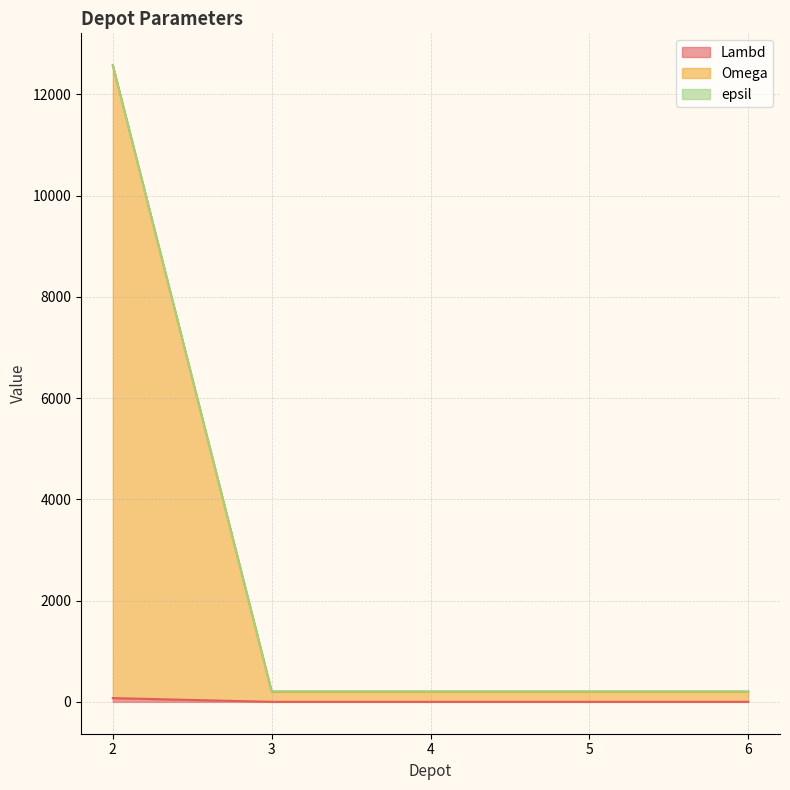

The epsil series shows 208 at 4. True or false?

True